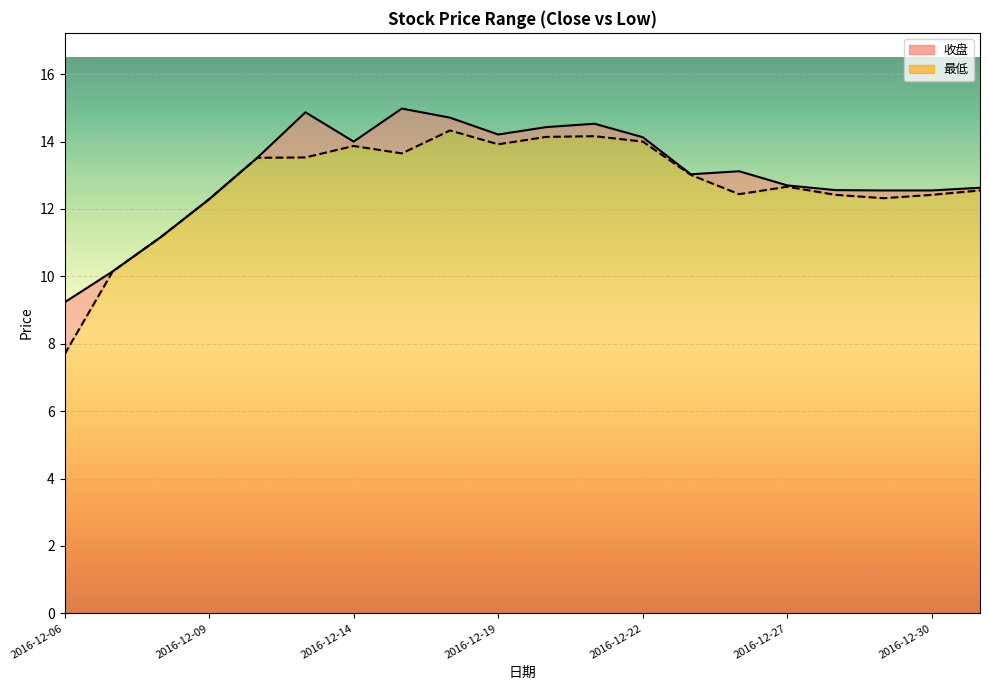

Where is the first local maximum for 收盘?

2016-12-13